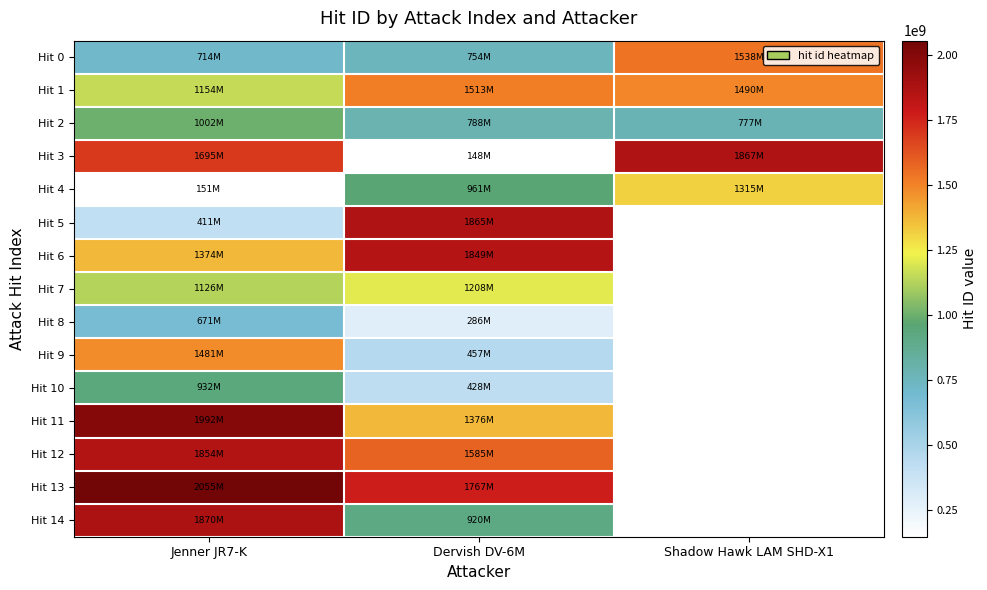

List the series in order of their peak value, lowest first.

Hit 8, Hit 10, Hit 2, Hit 7, Hit 4, Hit 9, Hit 1, Hit 0, Hit 6, Hit 12, Hit 5, Hit 3, Hit 14, Hit 11, Hit 13